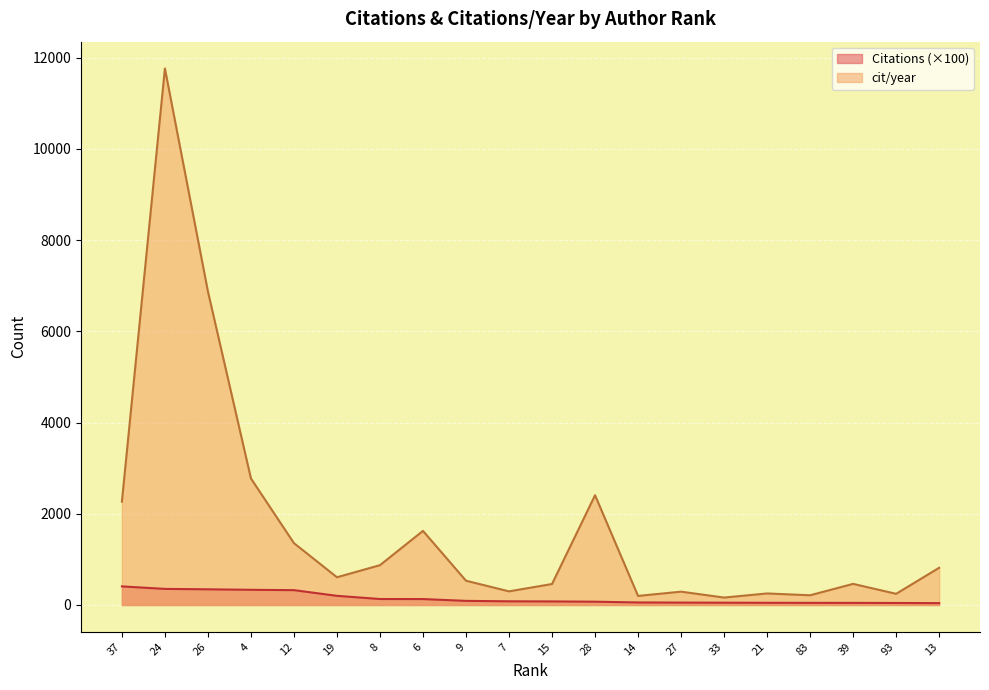

True or false: cit/year and Citations cross at least once.

False